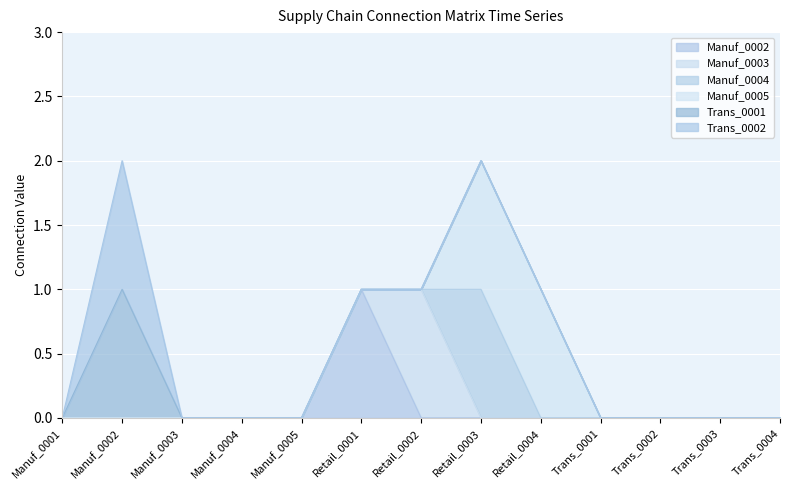

How many lines are shown in the chart?

6